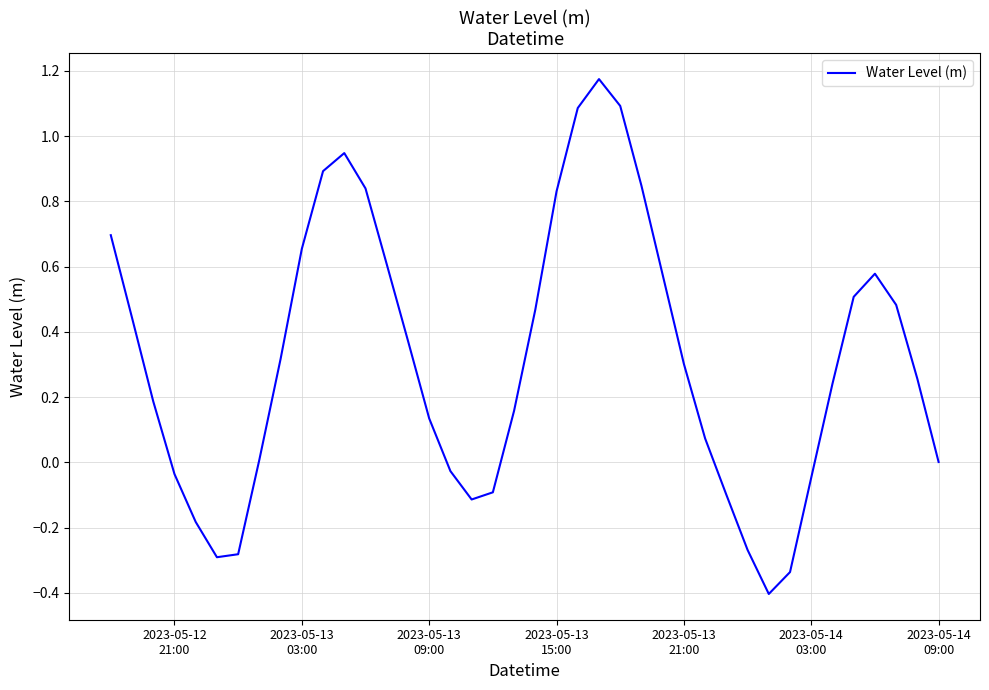

What is the minimum value shown in the chart?

-0.4